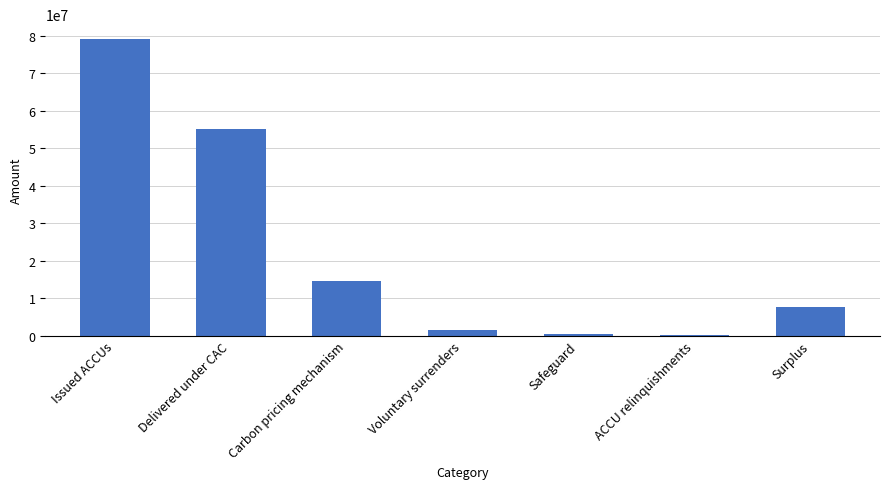

How many series are shown in this chart?

1